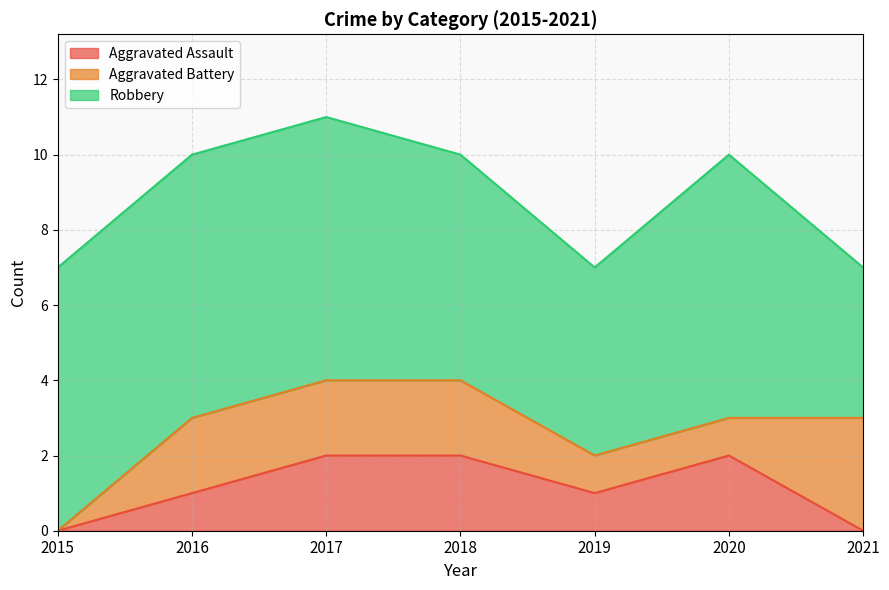

List the labels in order of Aggravated Assault value, smallest first.

2015, 2021, 2016, 2019, 2017, 2018, 2020